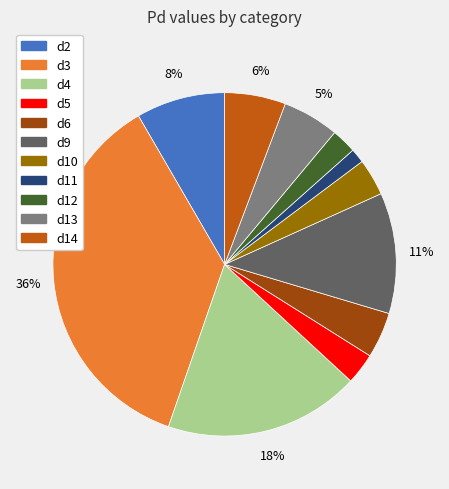

Between d2 and d5, which is larger?

d2